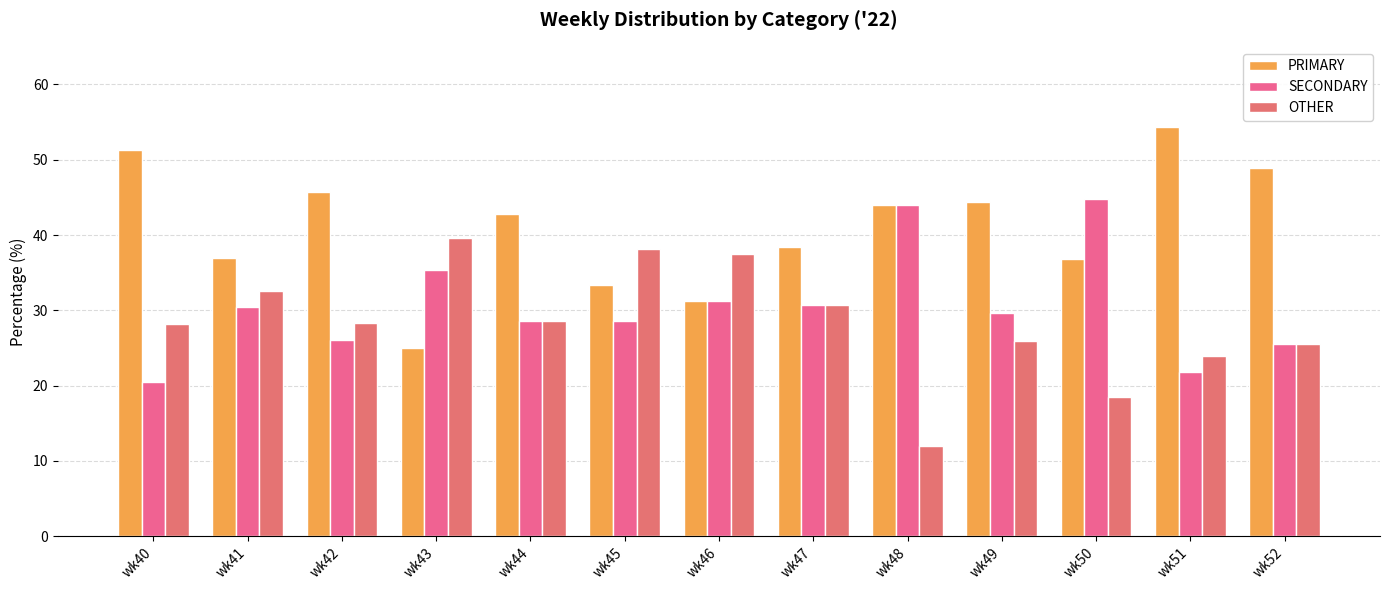

Where does the SECONDARY series first go above 29?

wk41